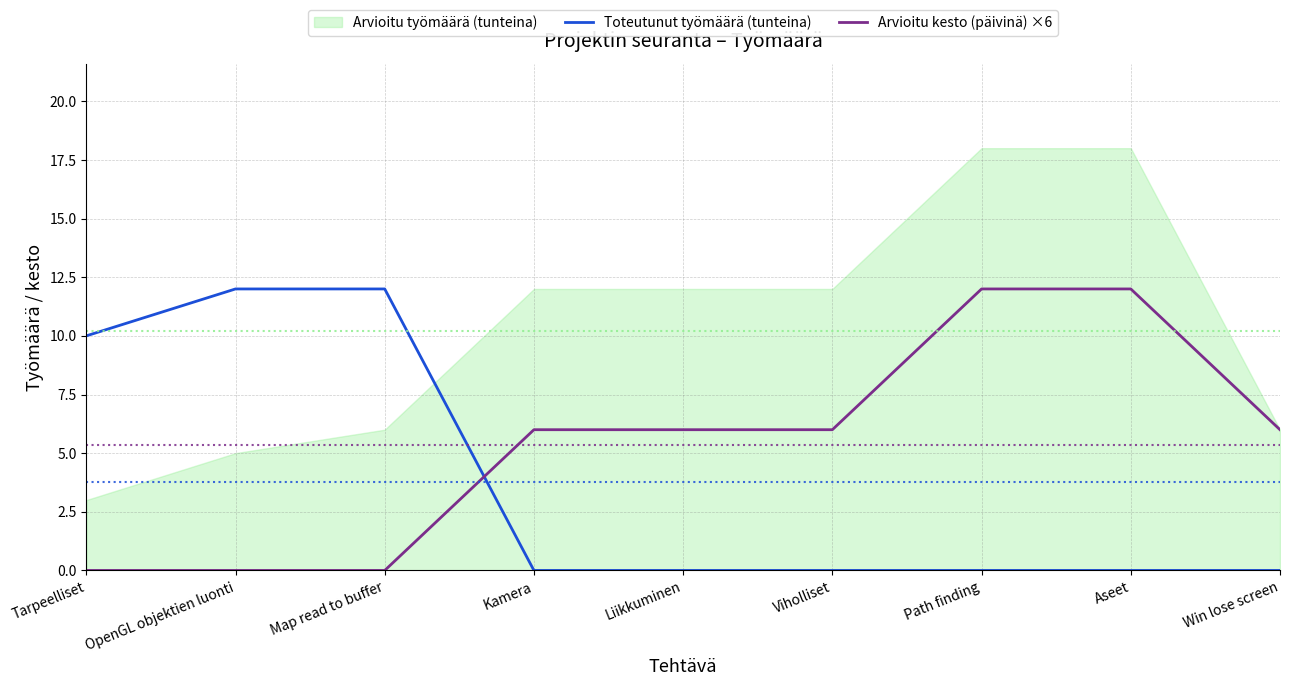

Which series has the widest spread of values?

Toteutunut työmäärä (tunteina)